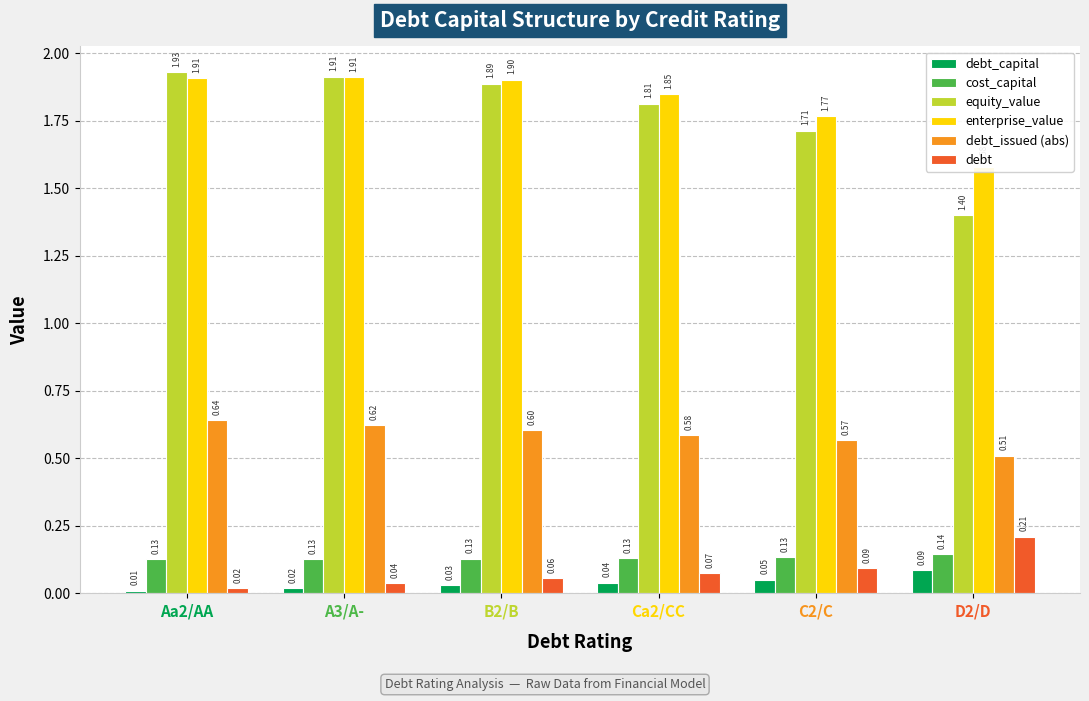

The equity_value series shows 3.4 at Aa2/AA. True or false?

False